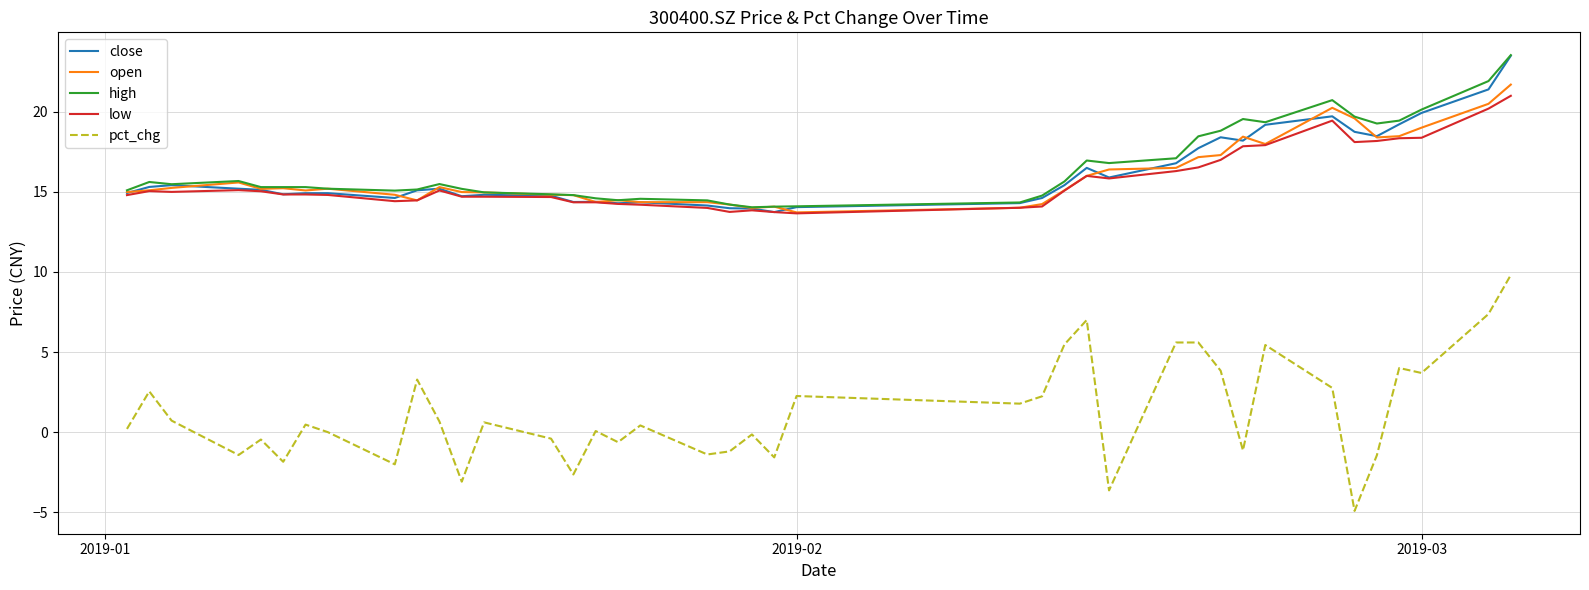

True or false: low and pct_chg intersect in this chart.

False